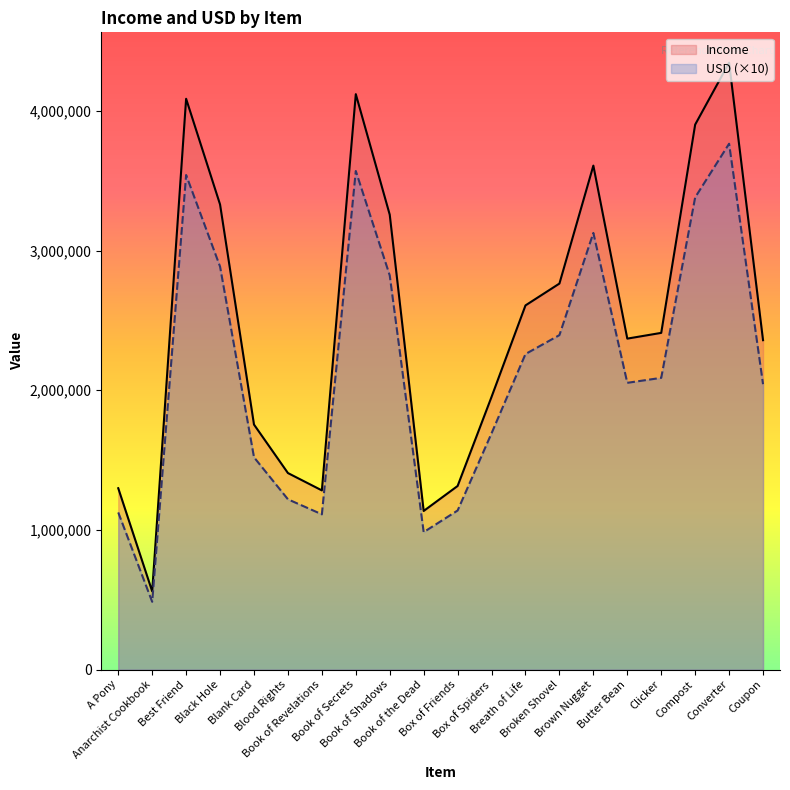

What is the smallest value displayed?

485331.2